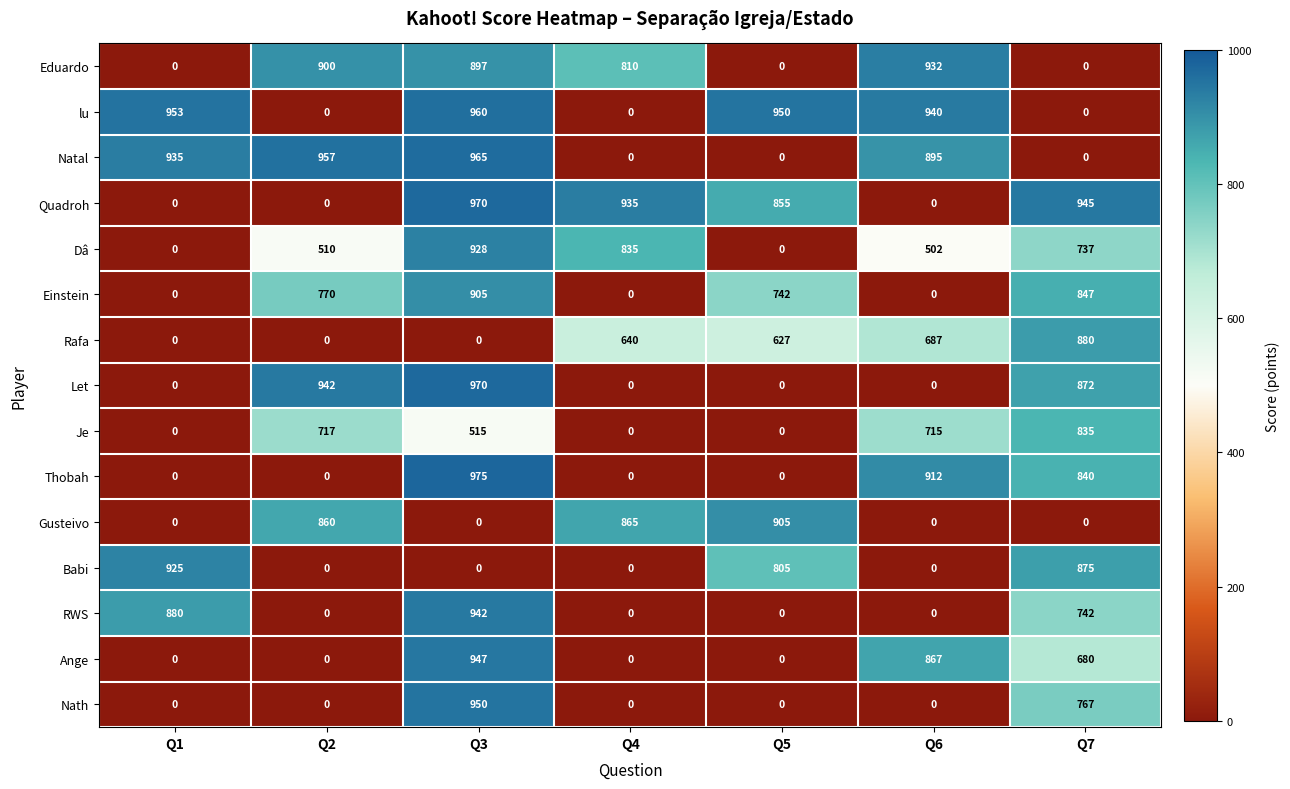

True or false: Eduardo has a value of 0 at Q5.

True